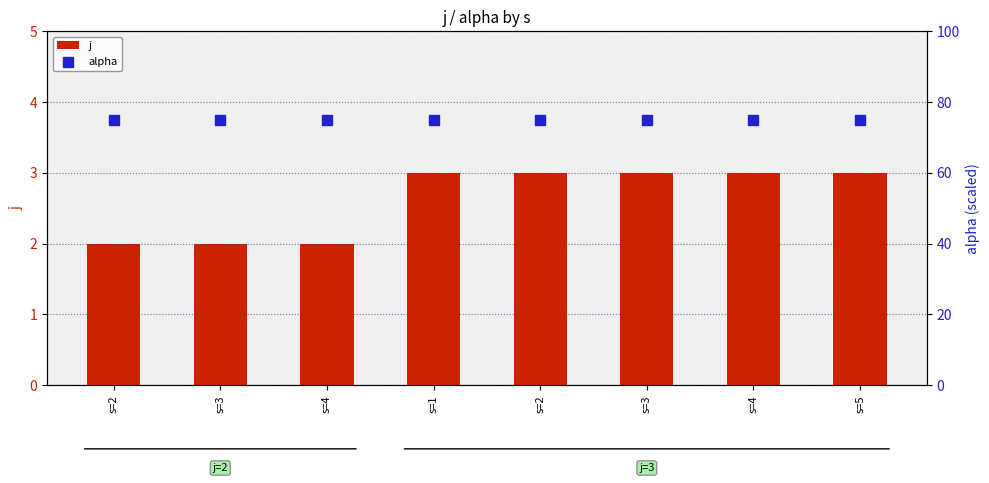

At which category is the sum across all series the highest?

s=1